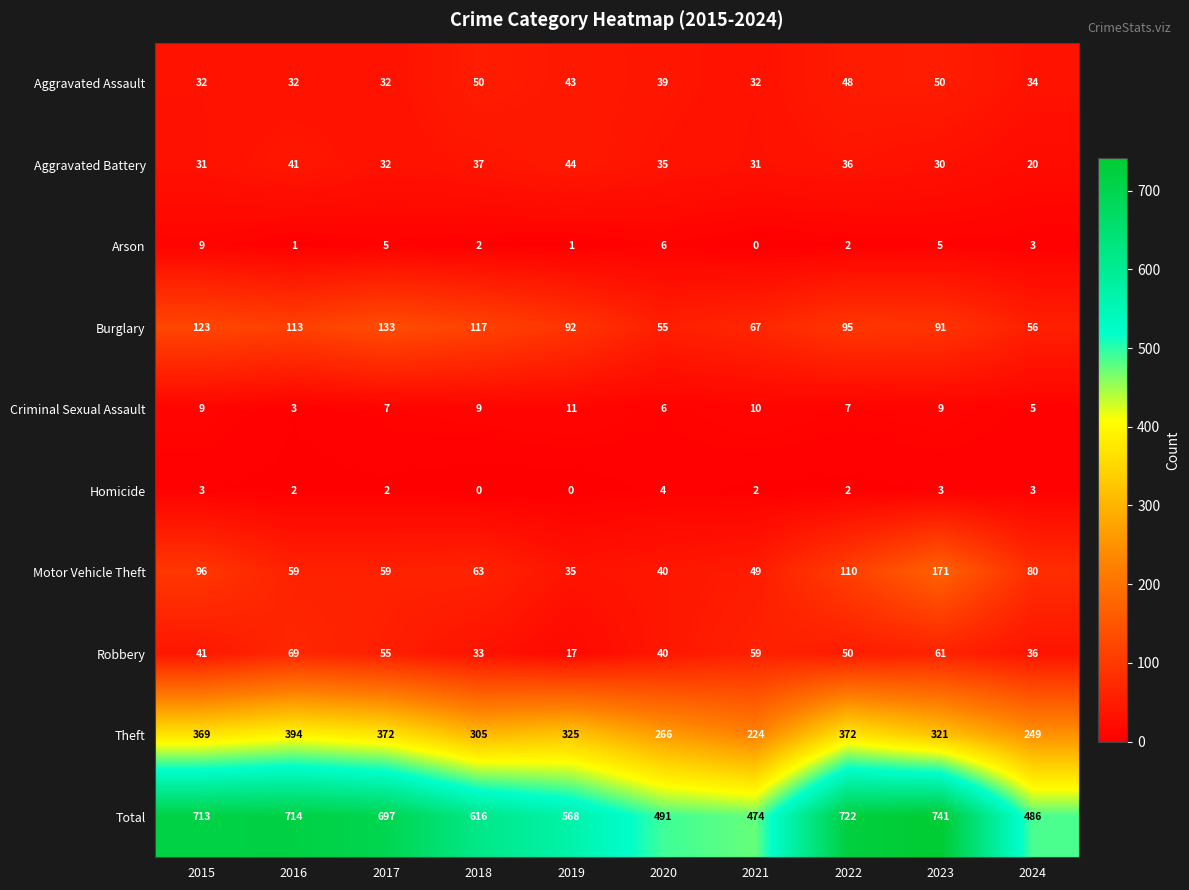

At which label does Motor Vehicle Theft first exceed 63?

2015